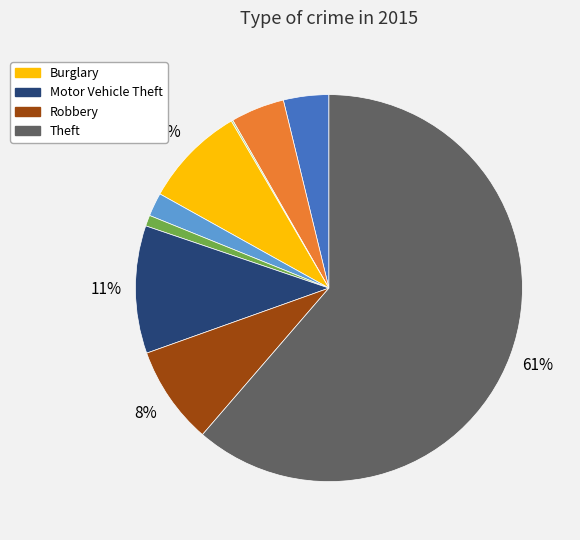

Is there a majority slice in this chart?

Yes